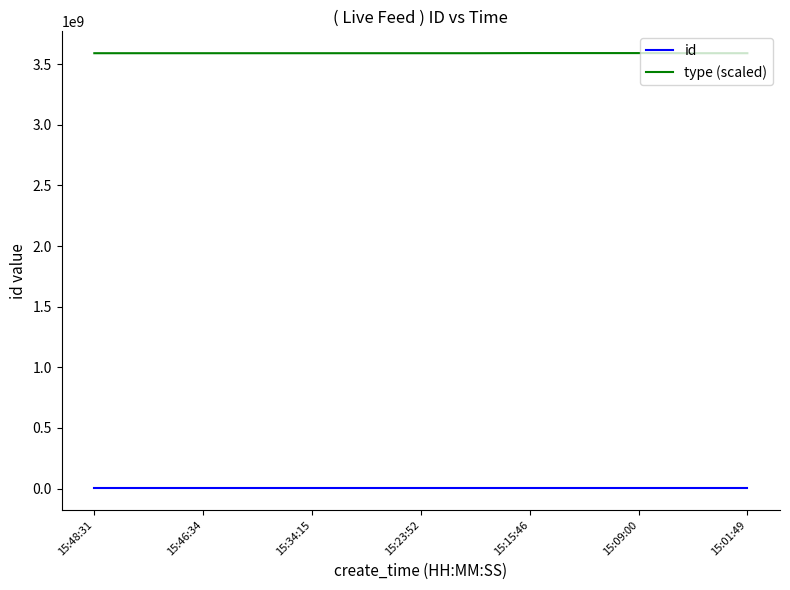

Count the number of data series in this chart.

2